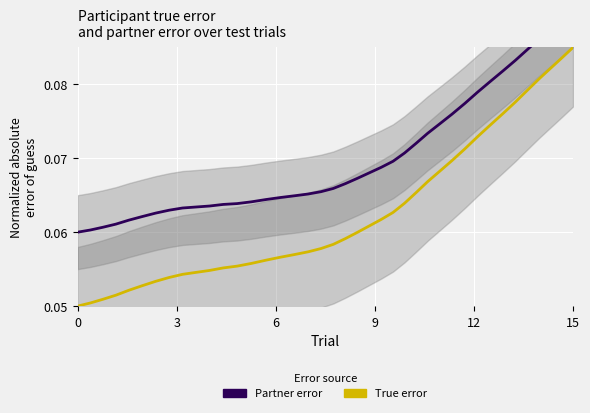

True or false: Partner error and True error intersect in this chart.

False